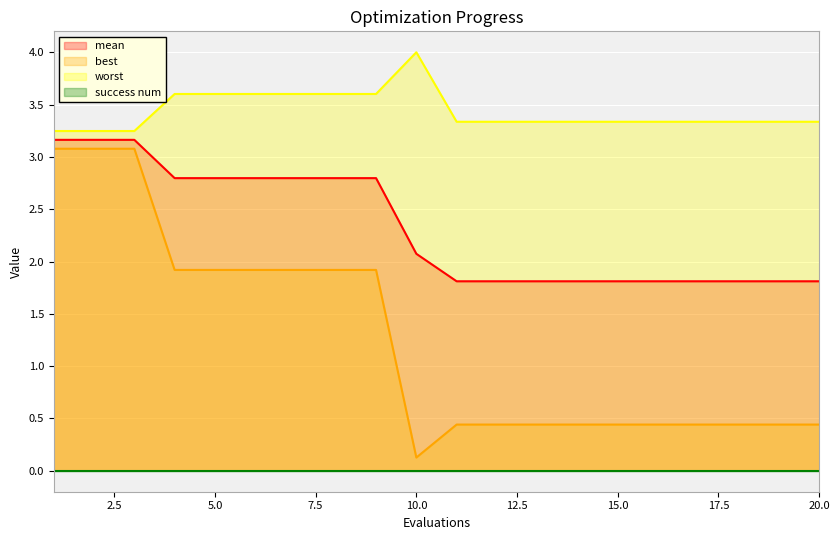

What is the minimum value for worst?

3.2